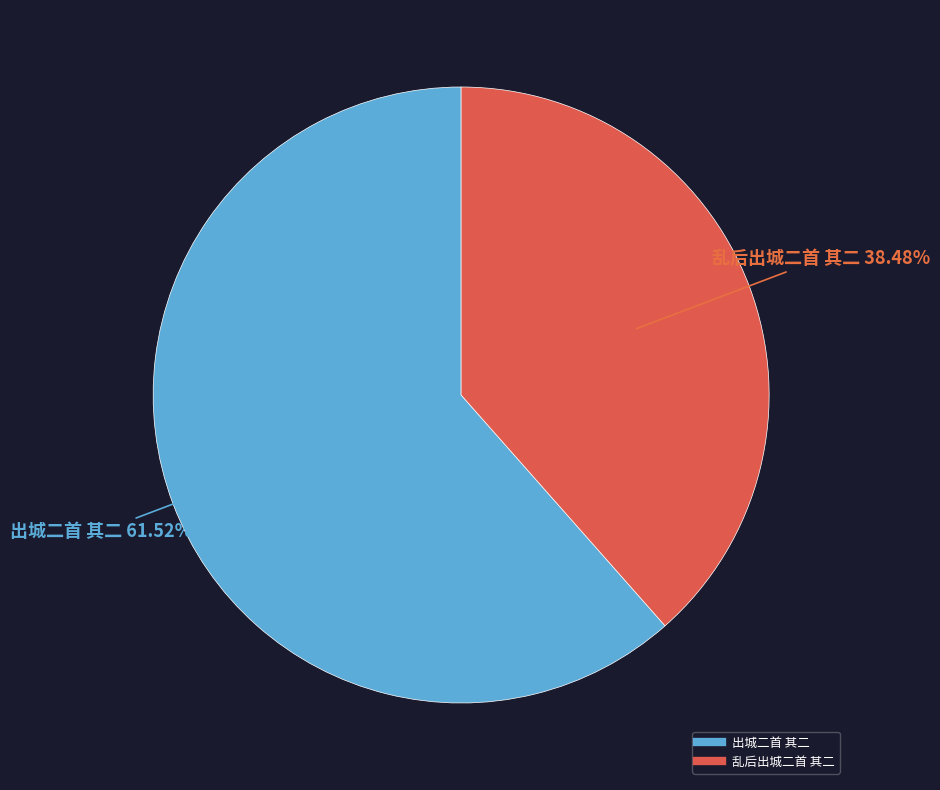

Count the number of slices in the pie.

2